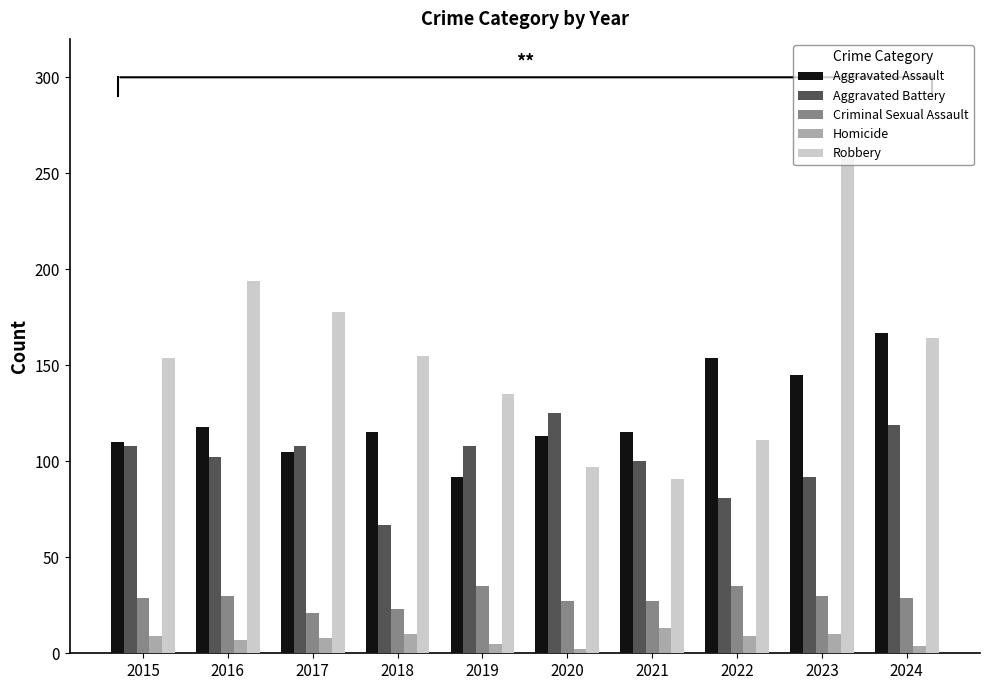

How many bars are there in each group?

5